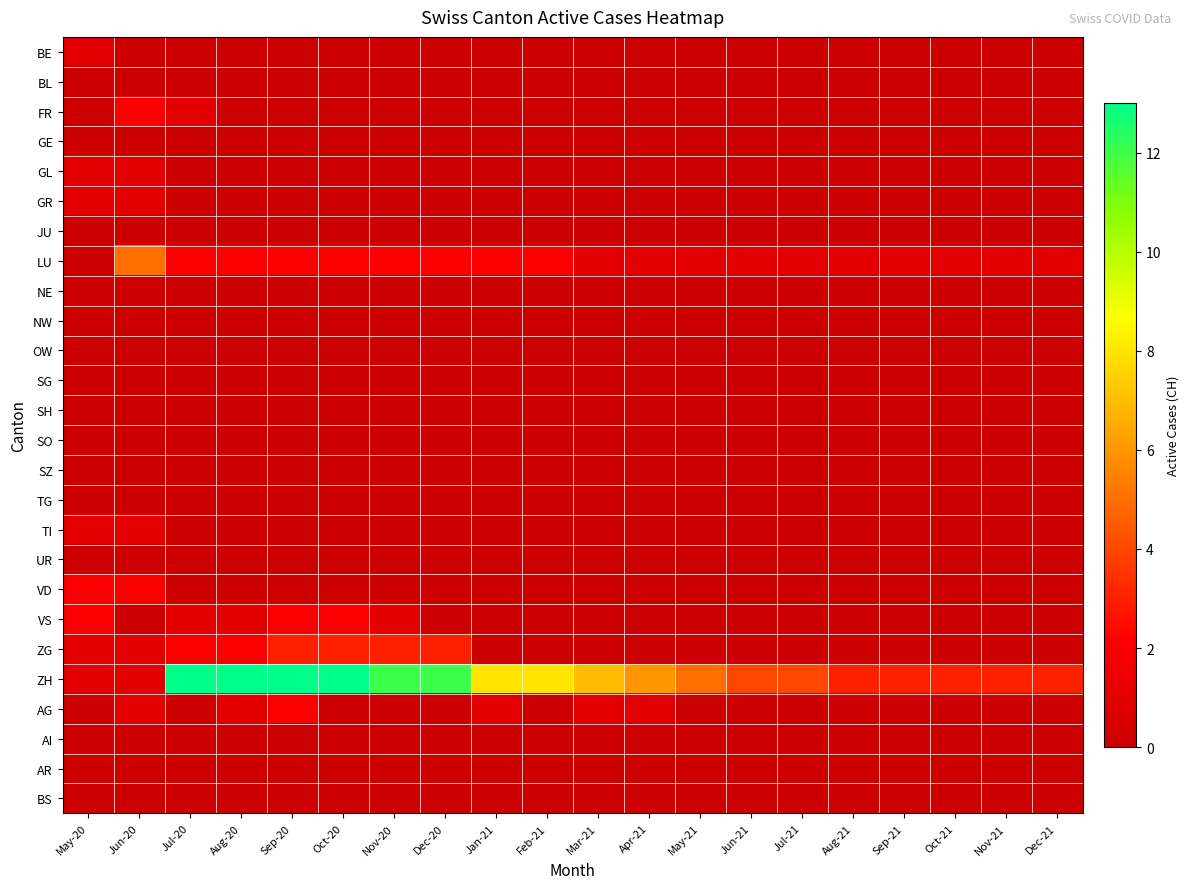

Which series changed the most between Jul-21 and Nov-21?

ZH